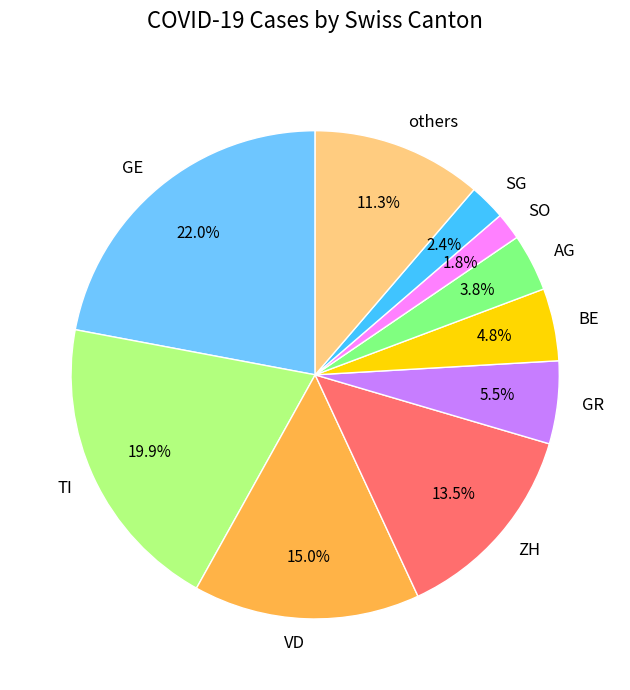

Combined, what portion of the pie is AG and ZH?

17.3%